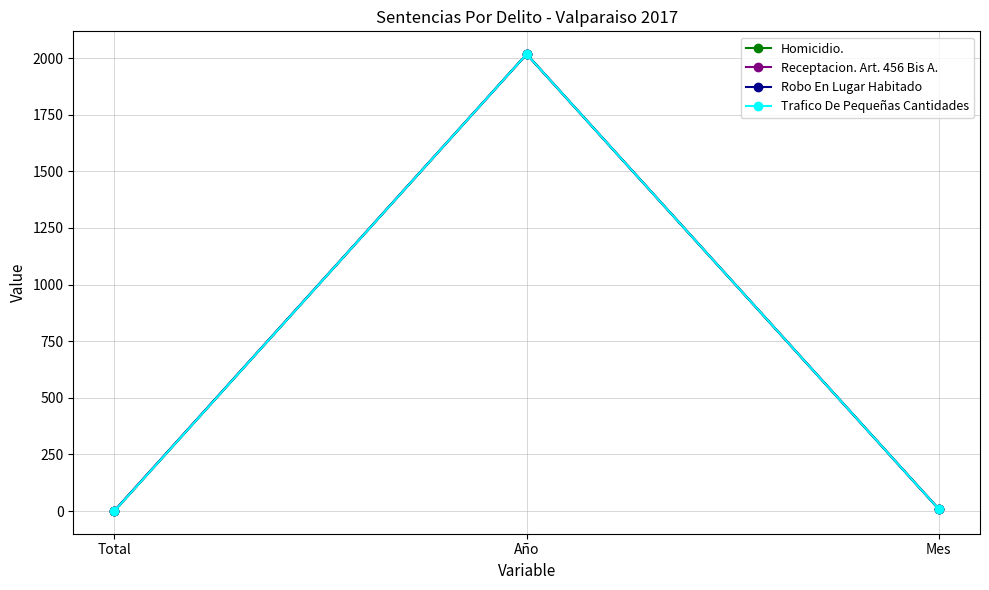

Reading left to right, transcribe all the data shown in this chart.

Homicidio.: 1	2017	9
Receptacion. Art. 456 Bis A.: 2	2017	9
Robo En Lugar Habitado: 2	2017	9
Trafico De Pequeñas Cantidades: 1	2017	9